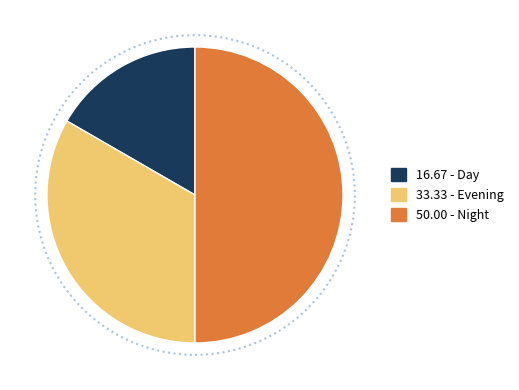

Rank the categories by value from lowest to highest.

16.67 - Day, 33.33 - Evening, 50.00 - Night